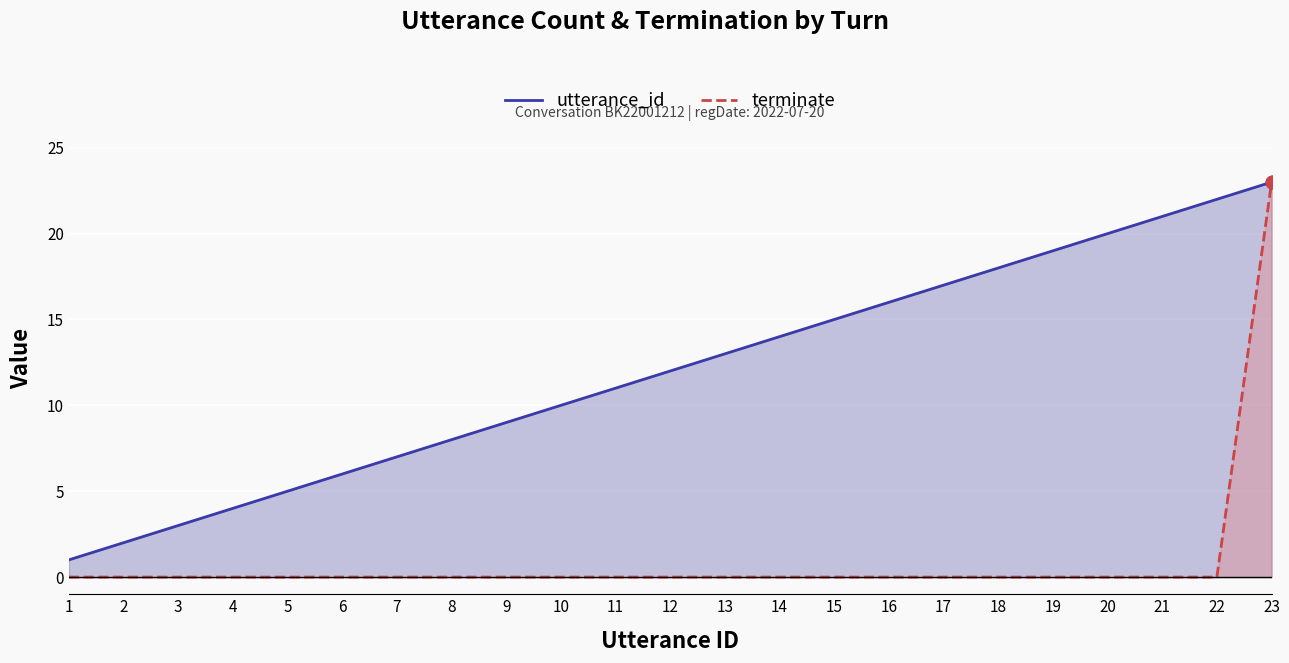

Where does the utterance_id series first go above 12?

13